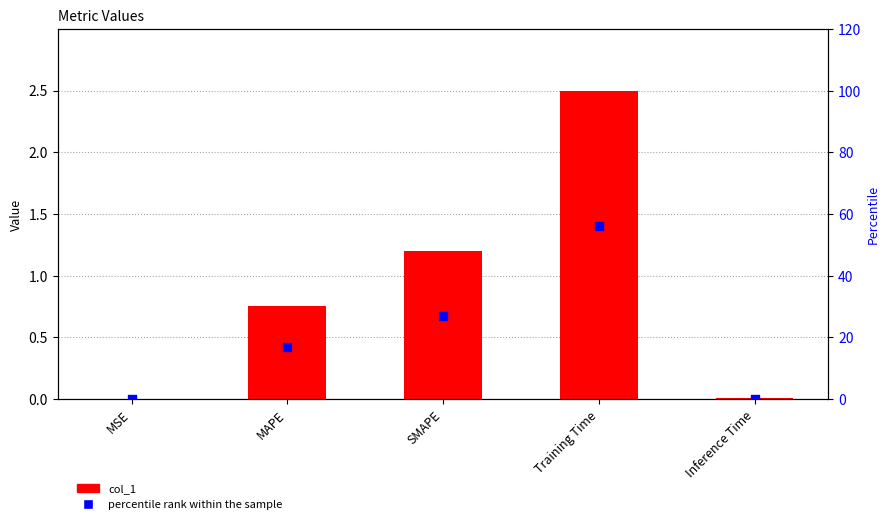

What are all the series names shown in the legend?

col_1, percentile rank within the sample